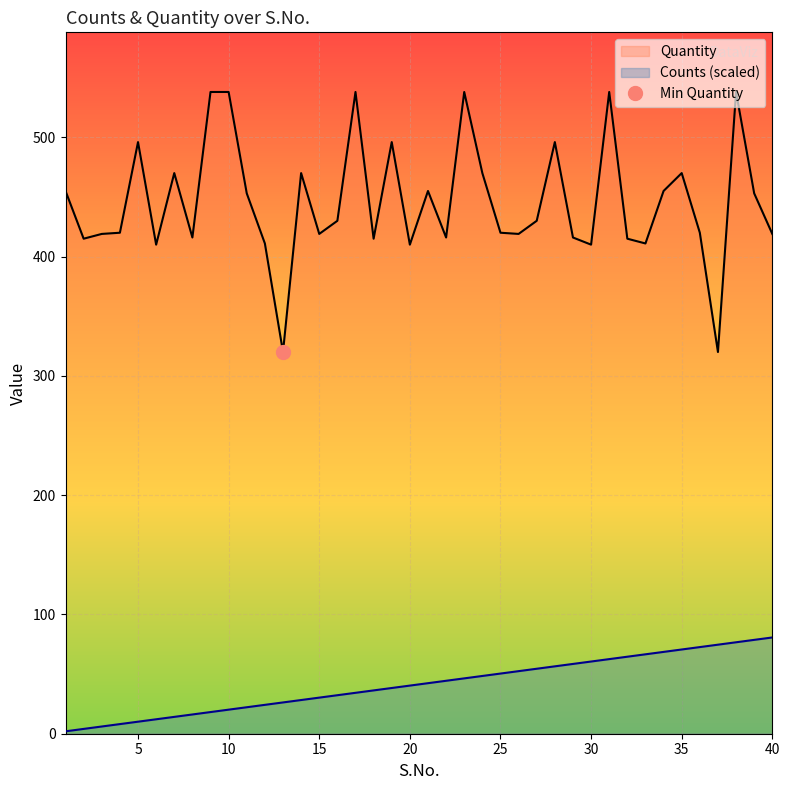

Where is the first local maximum for Quantity?

5